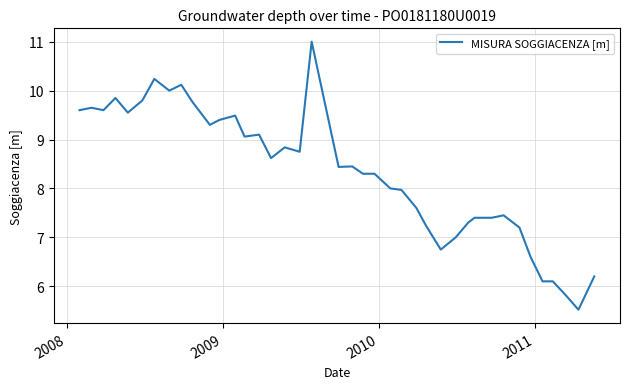

What is the difference between the maximum and minimum values?

5.5